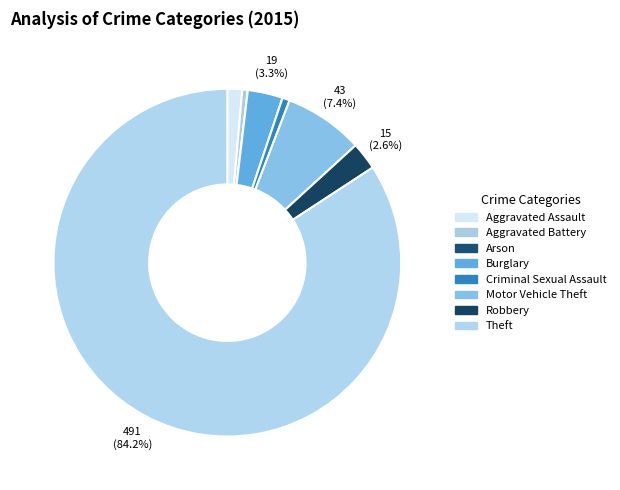

To the nearest percent, what is the average slice percentage?

12%